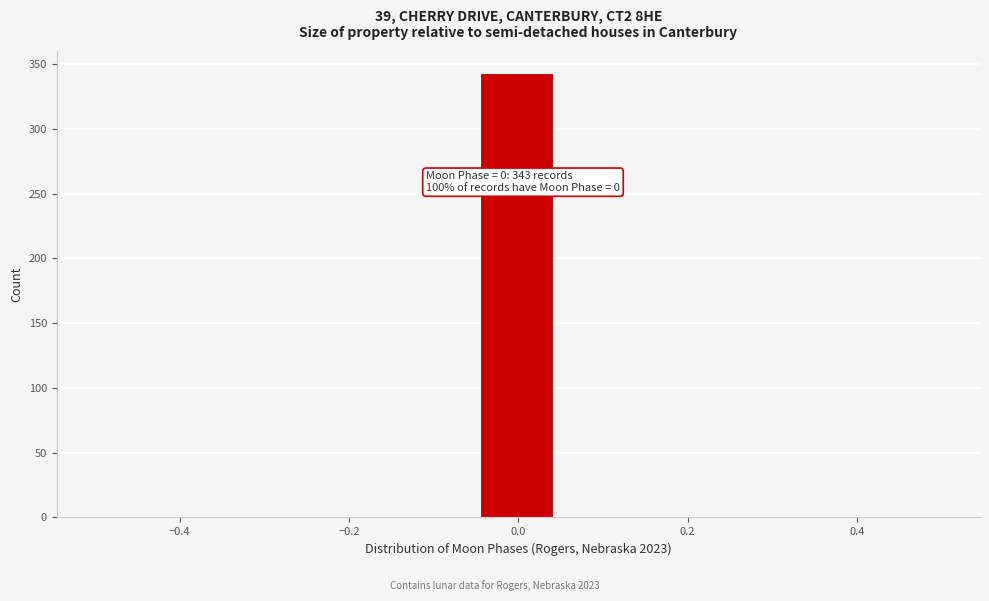

Which range on the x-axis has the tallest bar?

-0.04 to 0.04